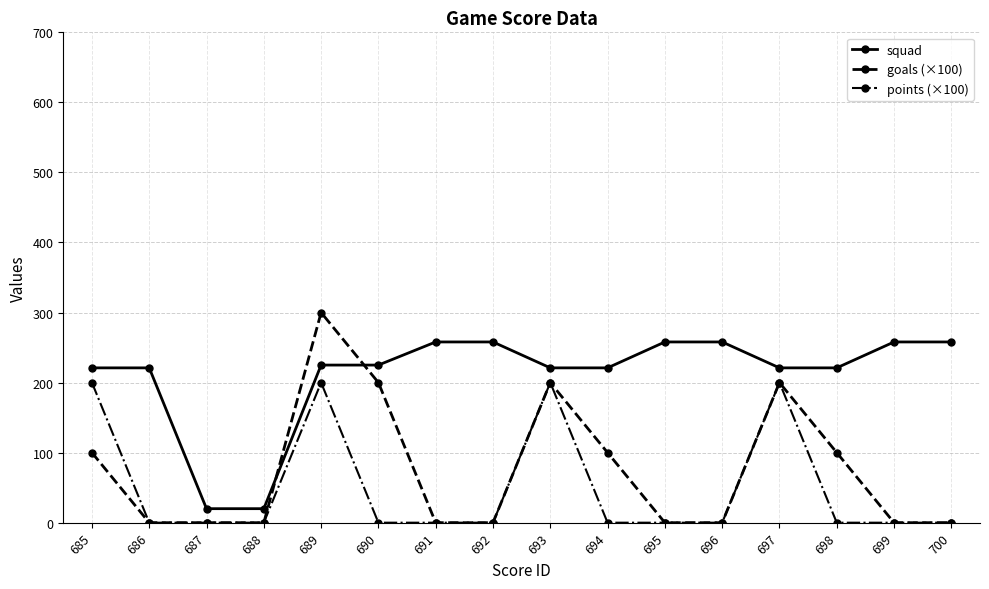

How many intersections are there between squad and goals (×100)?

2